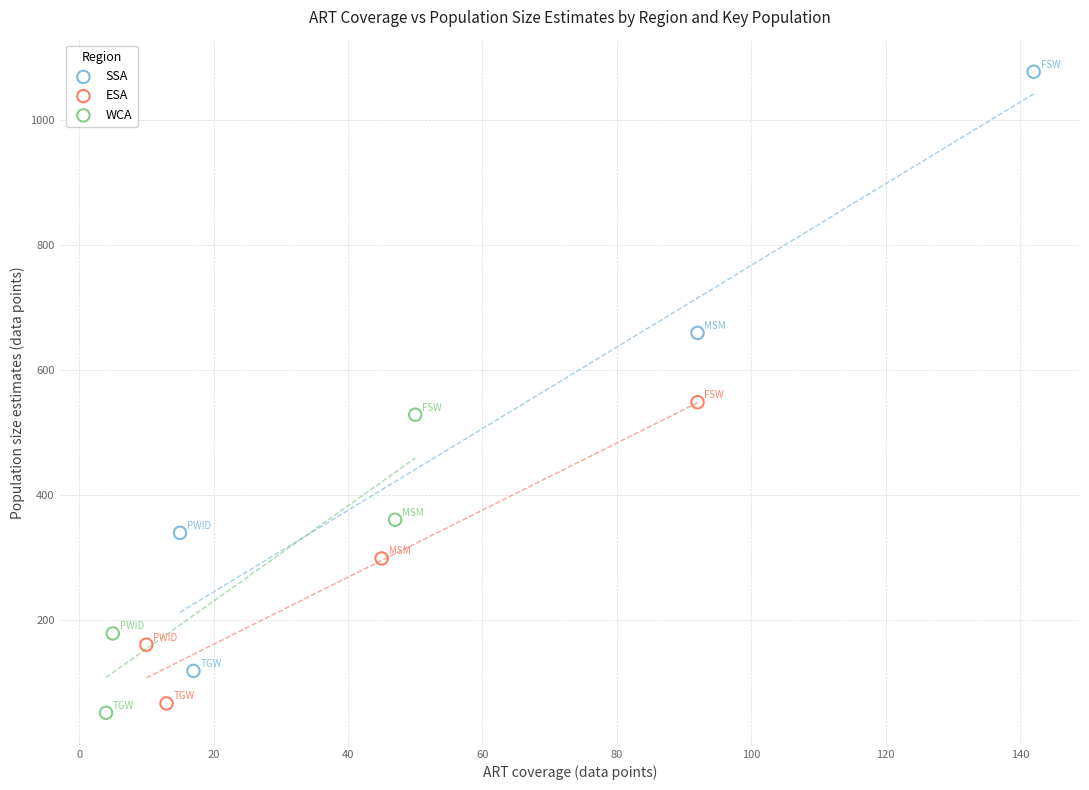

Which series contains the highest Y value?

SSA